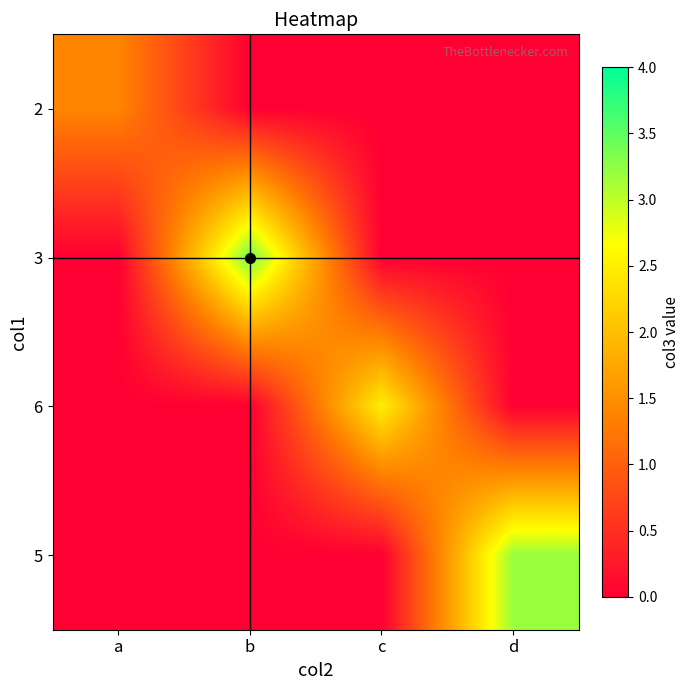

Reading left to right, transcribe all the data shown in this chart.

2: a=1.4	b=0.0	c=0.0	d=0.0
3: a=0.0	b=3.4	c=0.0	d=0.0
6: a=0.0	b=0.0	c=2.5	d=0.0
5: a=0.0	b=0.0	c=0.0	d=3.2